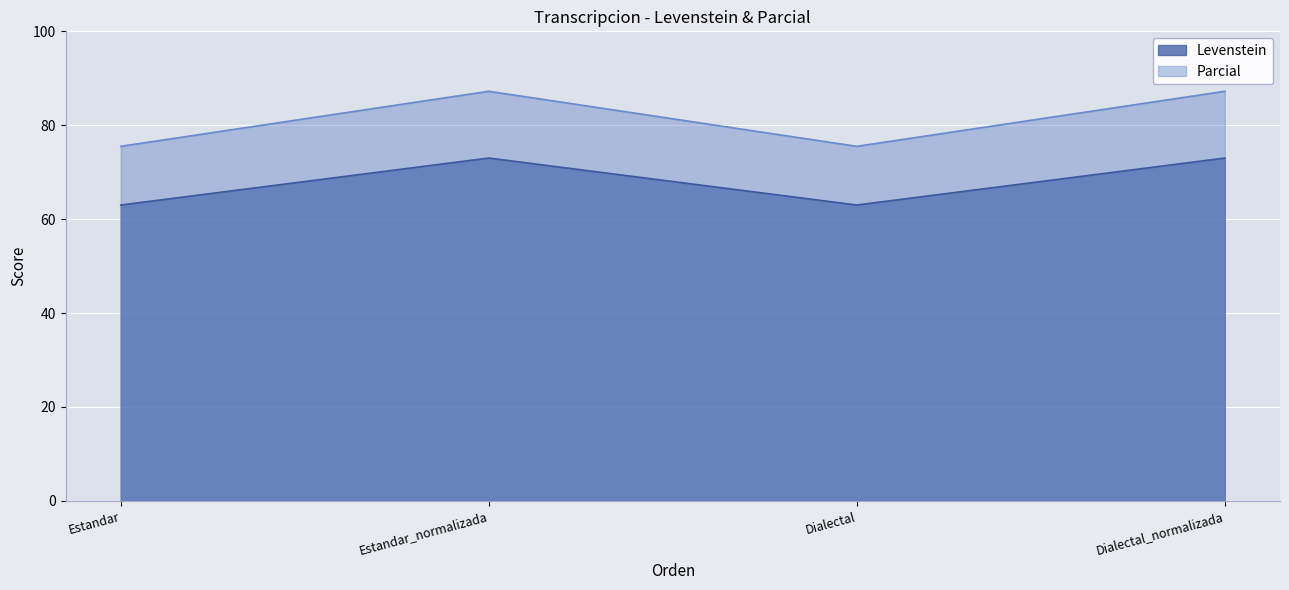

Rank the categories by Levenstein value from highest to lowest.

Estandar_normalizada, Dialectal_normalizada, Estandar, Dialectal